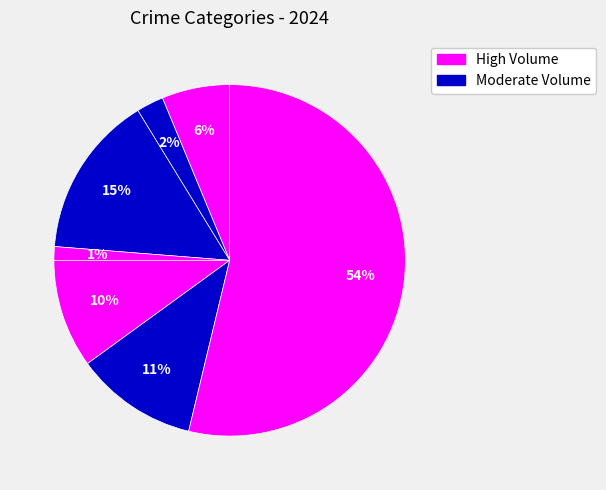

How many slices are in this pie chart?

7